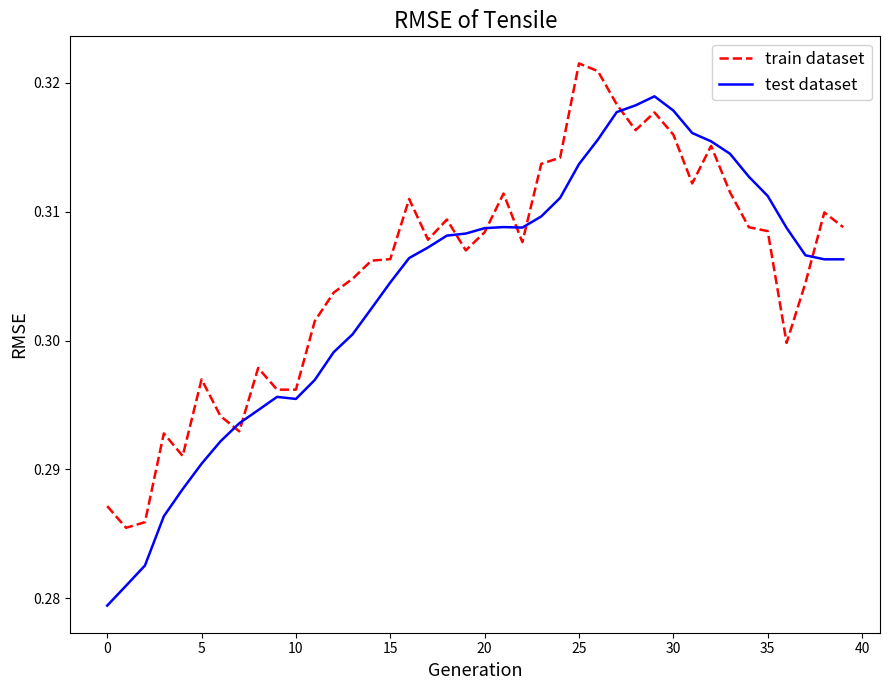

Rank the series by their maximum value, from lowest to highest.

test dataset, train dataset